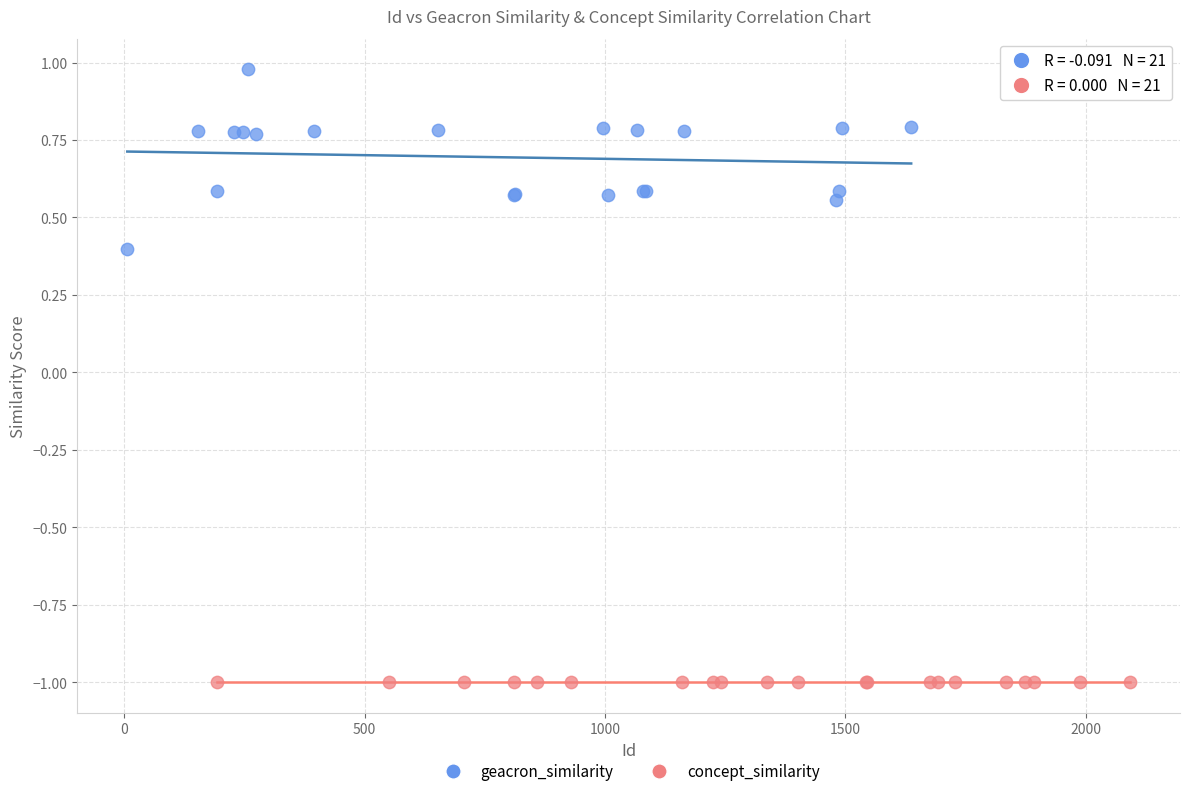

Which series reaches the maximum Y coordinate?

geacron_similarity